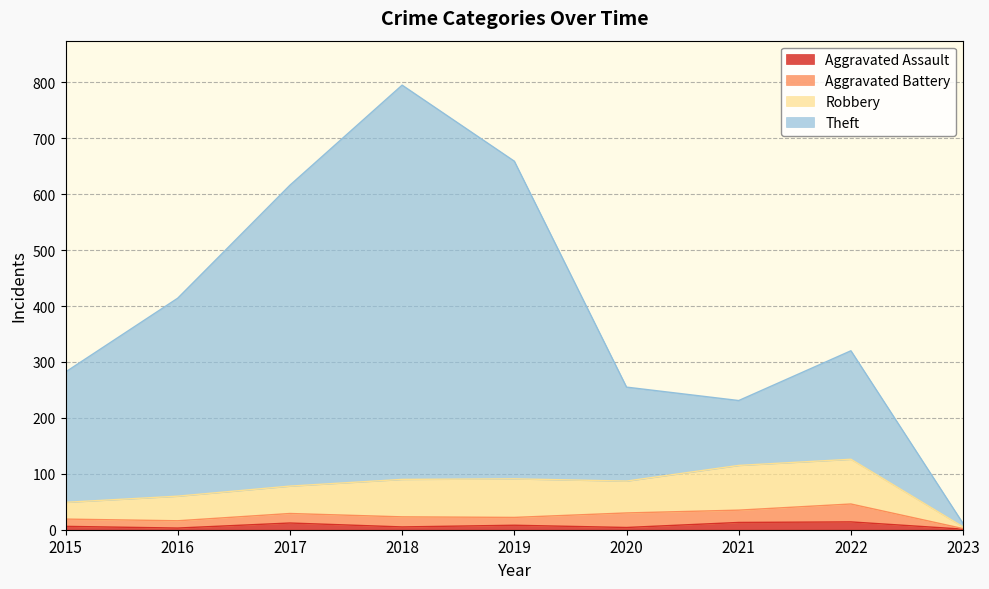

What is the sum of the Aggravated Assault values at 2022 and 2015?

20